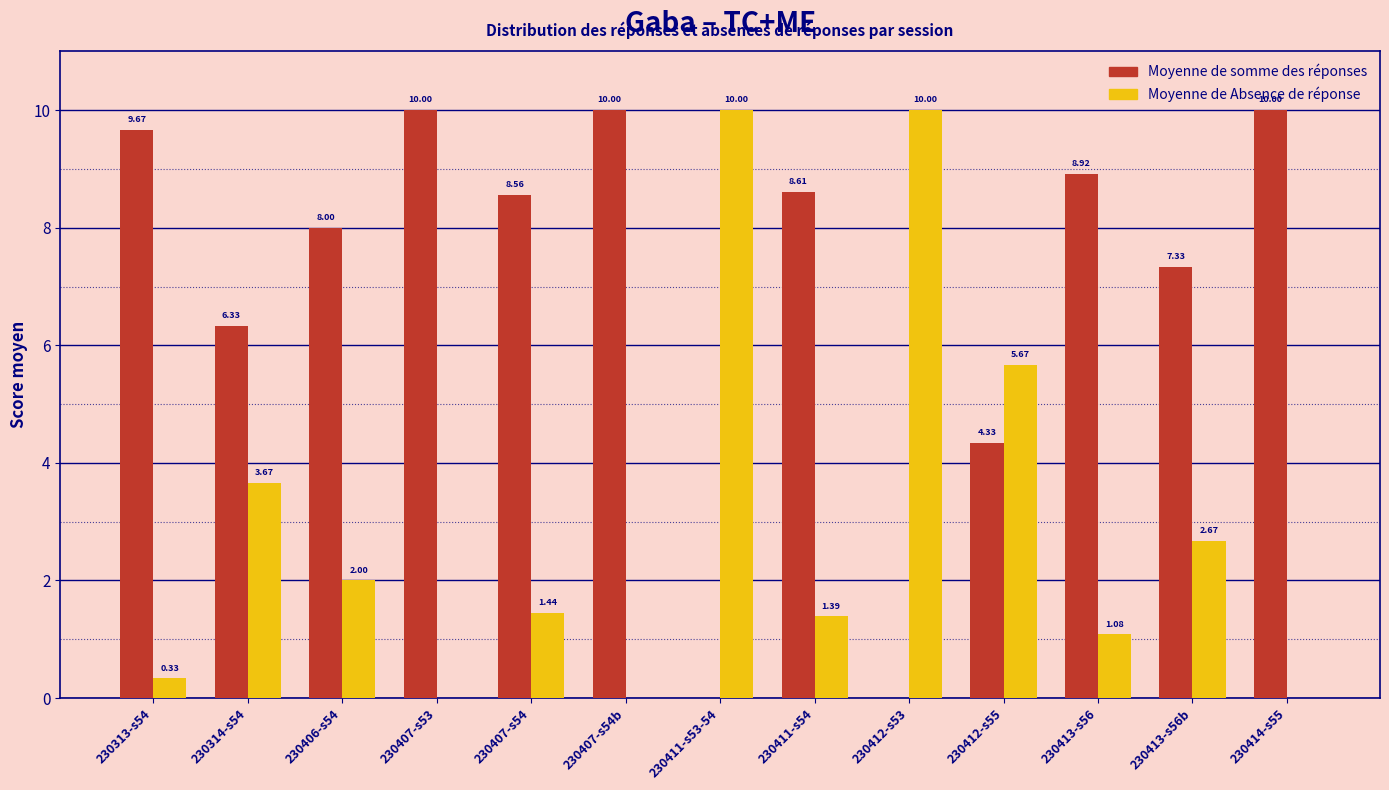

What is the total value across all series at 230406-s54?

10.0